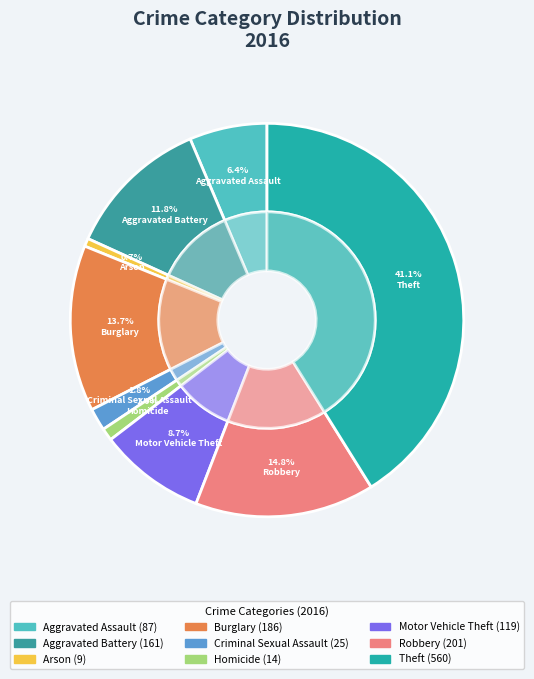

Is it true that Theft is 56% of the pie?

False